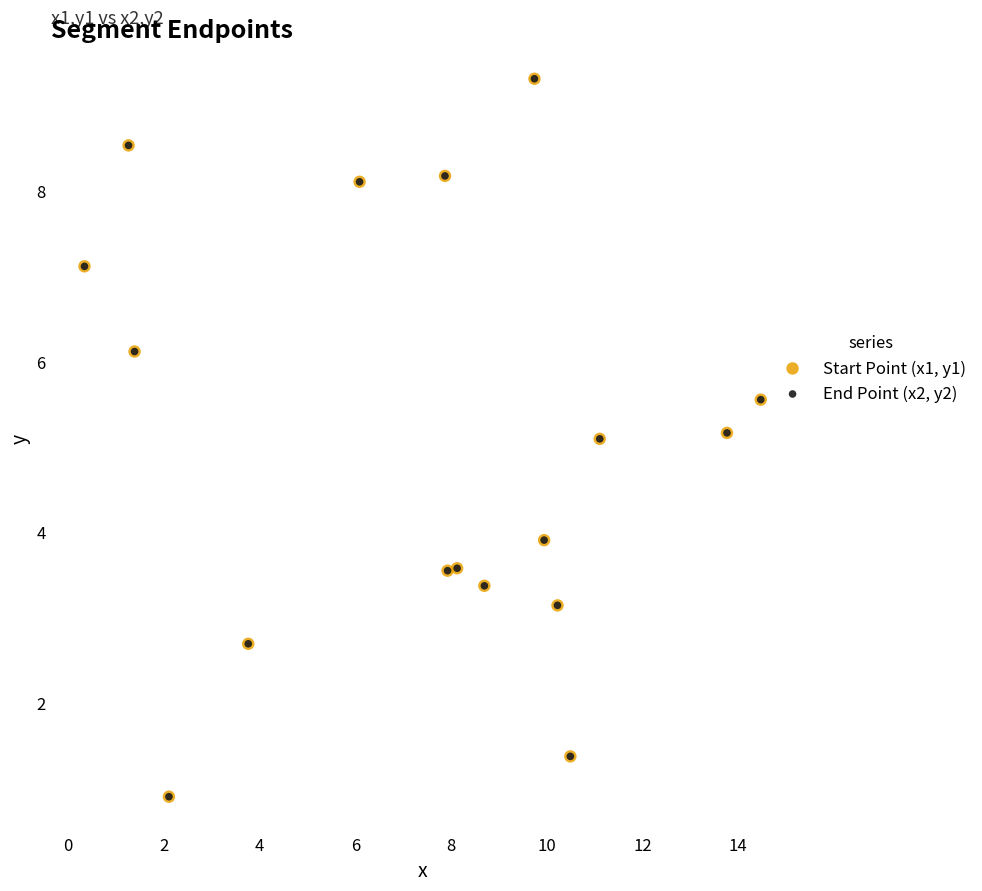

Which series has the widest spread of Y values?

End Point (x2, y2)